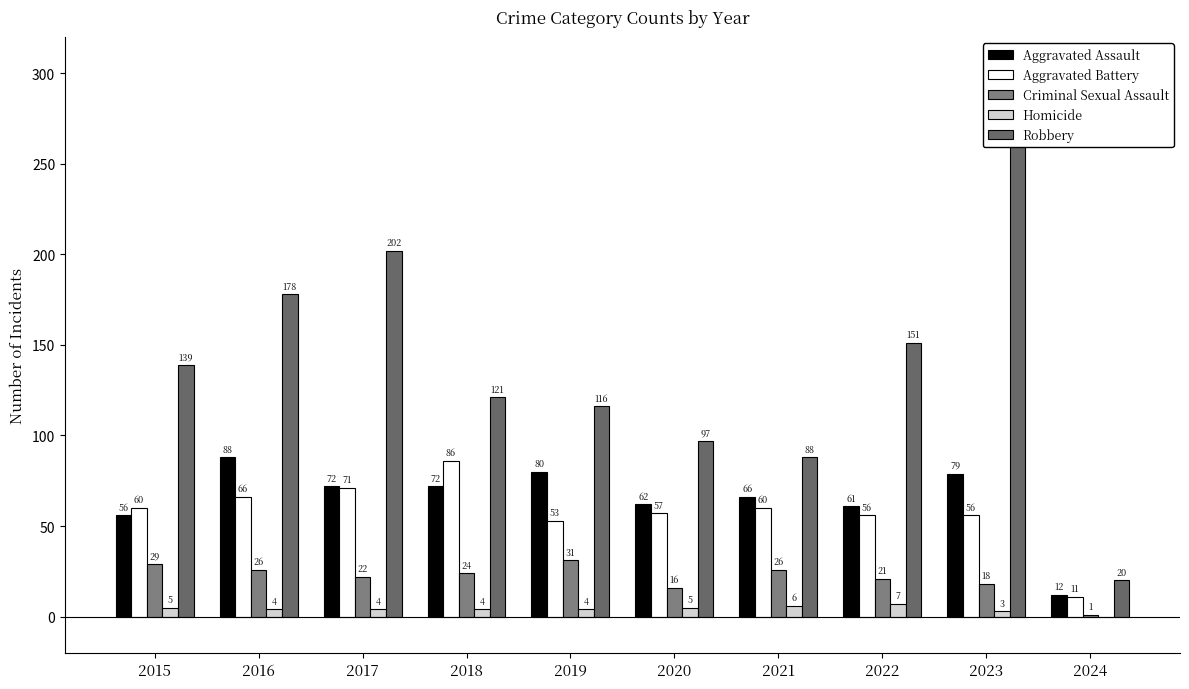

Reading left to right, transcribe all the data shown in this chart.

Aggravated Assault: 2015=56	2016=88	2017=72	2018=72	2019=80	2020=62	2021=66	2022=61	2023=79	2024=12
Aggravated Battery: 2015=60	2016=66	2017=71	2018=86	2019=53	2020=57	2021=60	2022=56	2023=56	2024=11
Criminal Sexual Assault: 2015=29	2016=26	2017=22	2018=24	2019=31	2020=16	2021=26	2022=21	2023=18	2024=1
Homicide: 2015=5	2016=4	2017=4	2018=4	2019=4	2020=5	2021=6	2022=7	2023=3	2024=0
Robbery: 2015=139	2016=178	2017=202	2018=121	2019=116	2020=97	2021=88	2022=151	2023=284	2024=20